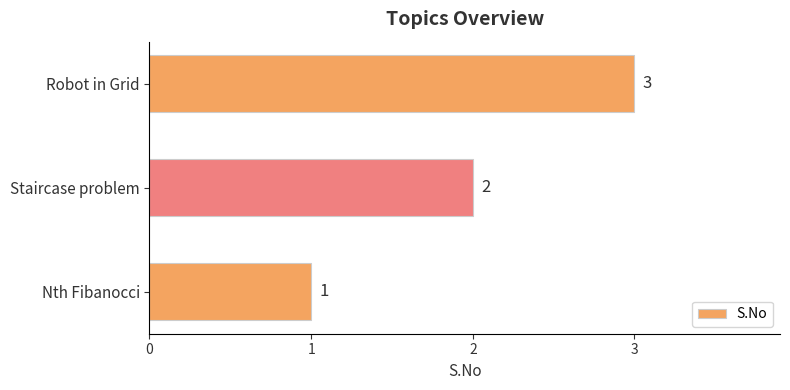

Does the chart contain any negative values?

No